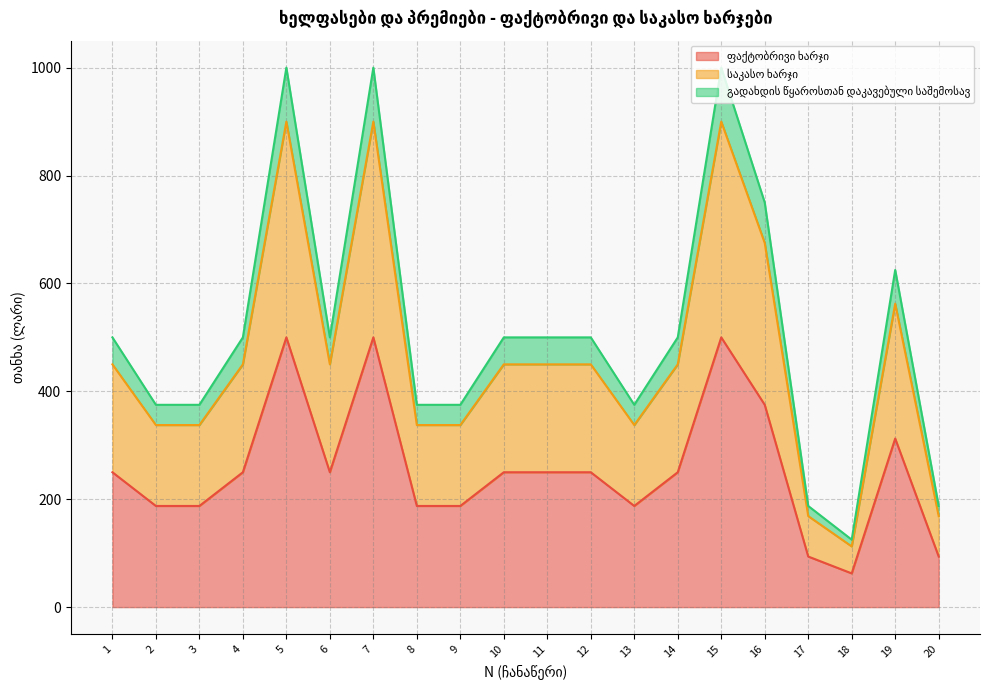

Reading left to right, transcribe all the data shown in this chart.

ფაქტობრივი ხარჯი: 250.0	187.5	187.5	250.0	500.0	250.0	500.0	187.5	187.5	250.0	250.0	250.0	187.5	250.0	500.0	375.0	93.8	62.5	312.5	93.8
საკასო ხარჯი: 450.0	337.5	337.5	450.0	900.0	450.0	900.0	337.5	337.5	450.0	450.0	450.0	337.5	450.0	900.0	675.0	168.8	112.5	562.5	168.8
გადახდის წყაროსთან დაკავებული საშემოსავ: 500.0	375.0	375.0	500.0	1000.0	500.0	1000.0	375.0	375.0	500.0	500.0	500.0	375.0	500.0	1000.0	750.0	187.5	125.0	625.0	187.5